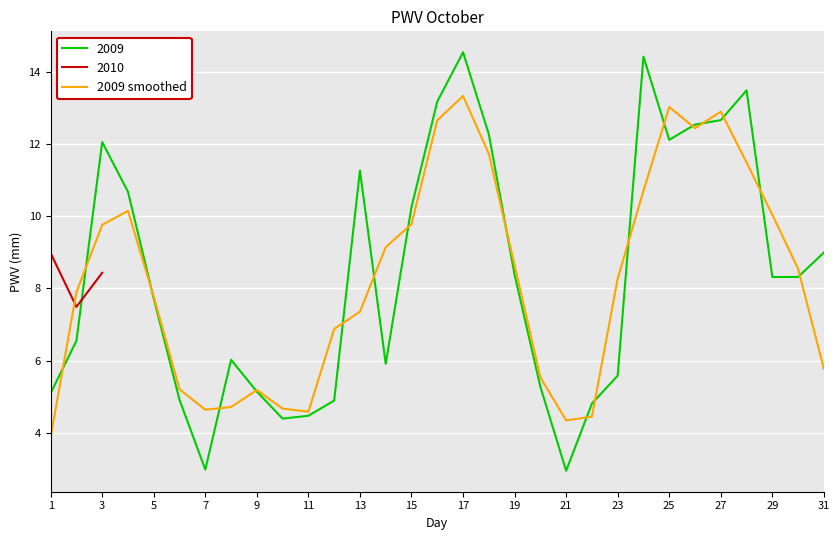

Is it true that 2009 equals 2.9 at 15?

False